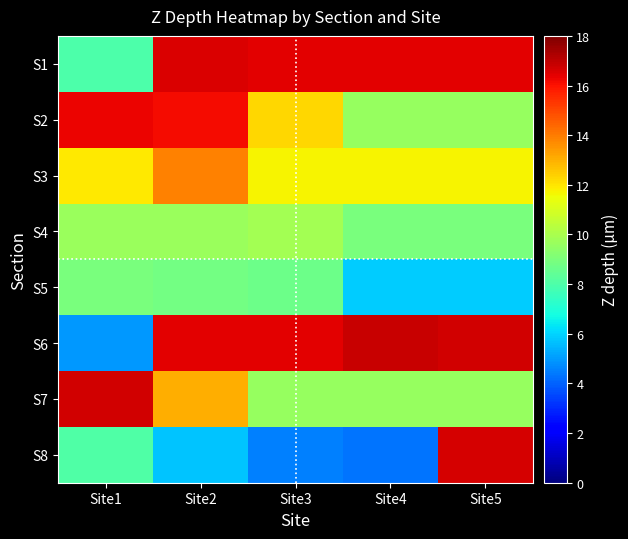

Reading right to left, extract all data points from this chart.

S1: Site5=16.4	Site4=16.4	Site3=16.4	Site2=16.5	Site1=8.0
S2: Site5=9.6	Site4=9.6	Site3=12.3	Site2=16.1	Site1=16.3
S3: Site5=11.7	Site4=11.7	Site3=11.7	Site2=13.9	Site1=11.9
S4: Site5=8.9	Site4=8.9	Site3=9.9	Site2=9.7	Site1=9.7
S5: Site5=5.9	Site4=5.9	Site3=8.6	Site2=8.8	Site1=8.9
S6: Site5=16.7	Site4=16.9	Site3=16.4	Site2=16.4	Site1=4.9
S7: Site5=9.6	Site4=9.6	Site3=9.6	Site2=13.0	Site1=16.7
S8: Site5=16.6	Site4=4.3	Site3=4.5	Site2=5.8	Site1=8.0